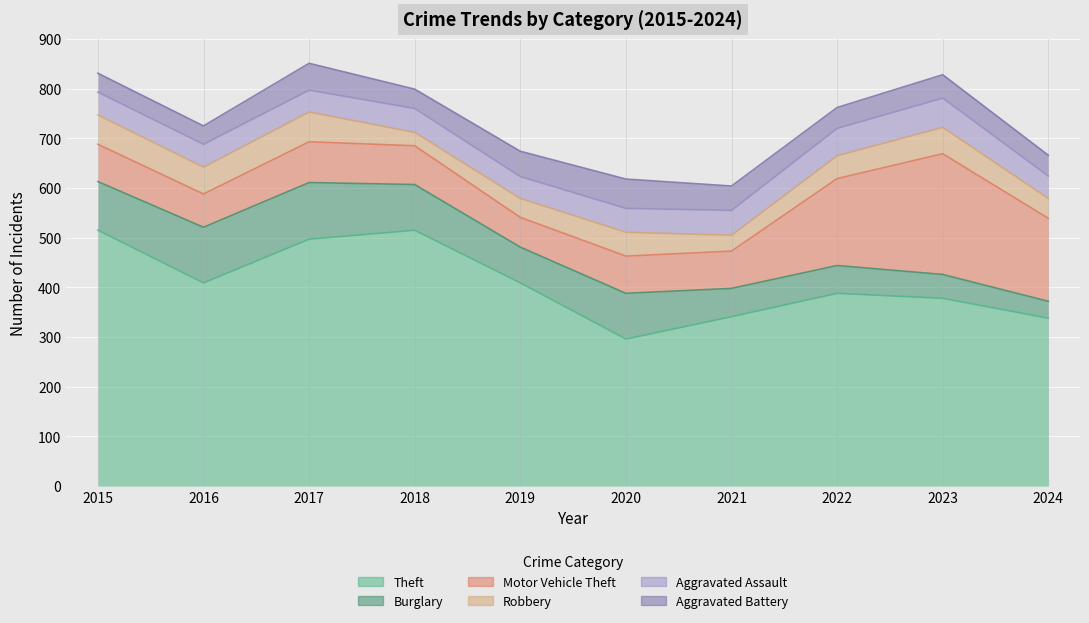

Reading left to right, list all the values displayed in this chart.

Aggravated Assault: 2015=46	2016=46	2017=44	2018=48	2019=44	2020=48	2021=50	2022=55	2023=59	2024=45
Aggravated Battery: 2015=38	2016=37	2017=54	2018=39	2019=51	2020=59	2021=49	2022=42	2023=47	2024=42
Burglary: 2015=98	2016=112	2017=114	2018=92	2019=72	2020=92	2021=57	2022=56	2023=48	2024=34
Motor Vehicle Theft: 2015=75	2016=67	2017=82	2018=78	2019=60	2020=75	2021=75	2022=175	2023=243	2024=167
Robbery: 2015=59	2016=54	2017=60	2018=27	2019=38	2020=48	2021=32	2022=46	2023=53	2024=40
Theft: 2015=515	2016=409	2017=497	2018=515	2019=409	2020=296	2021=341	2022=388	2023=378	2024=338